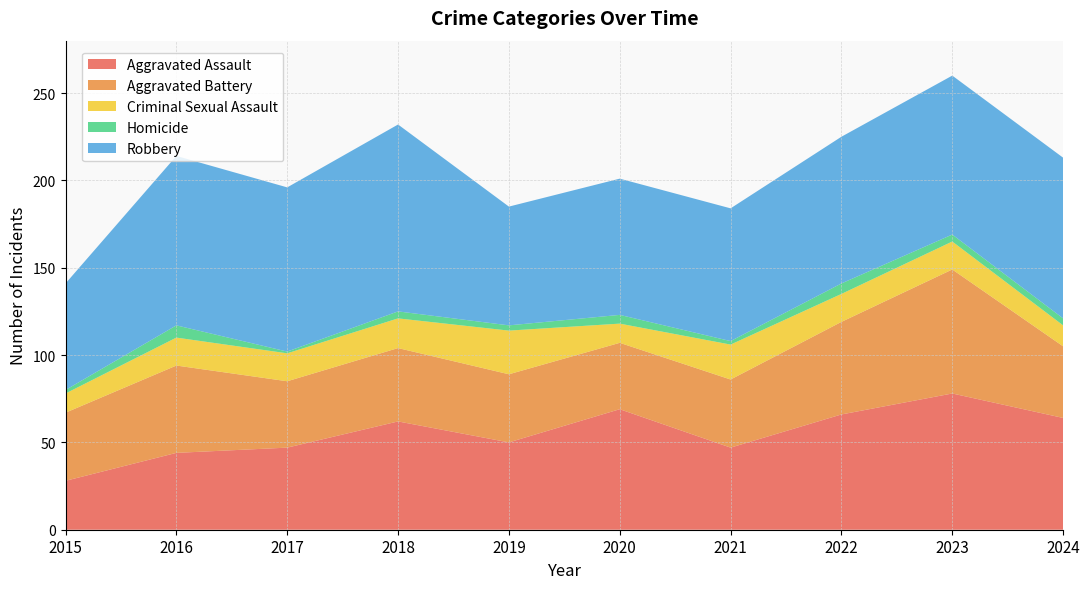

Reading right to left, list all the values displayed in this chart.

Aggravated Assault: 2024=64	2023=78	2022=66	2021=47	2020=69	2019=50	2018=62	2017=47	2016=44	2015=28
Aggravated Battery: 2024=41	2023=71	2022=53	2021=39	2020=38	2019=39	2018=42	2017=38	2016=50	2015=39
Criminal Sexual Assault: 2024=12	2023=16	2022=16	2021=20	2020=11	2019=25	2018=17	2017=16	2016=16	2015=11
Homicide: 2024=4	2023=4	2022=6	2021=2	2020=5	2019=3	2018=4	2017=1	2016=7	2015=2
Robbery: 2024=92	2023=91	2022=84	2021=76	2020=78	2019=68	2018=107	2017=94	2016=97	2015=61